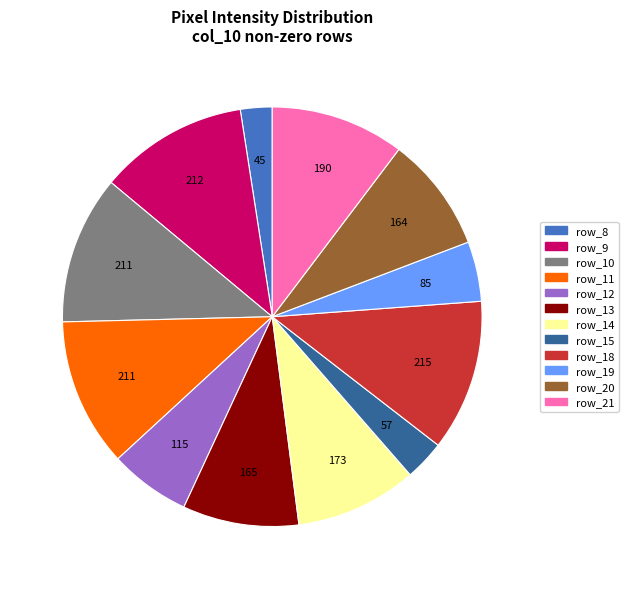

Does any single category account for the majority?

No